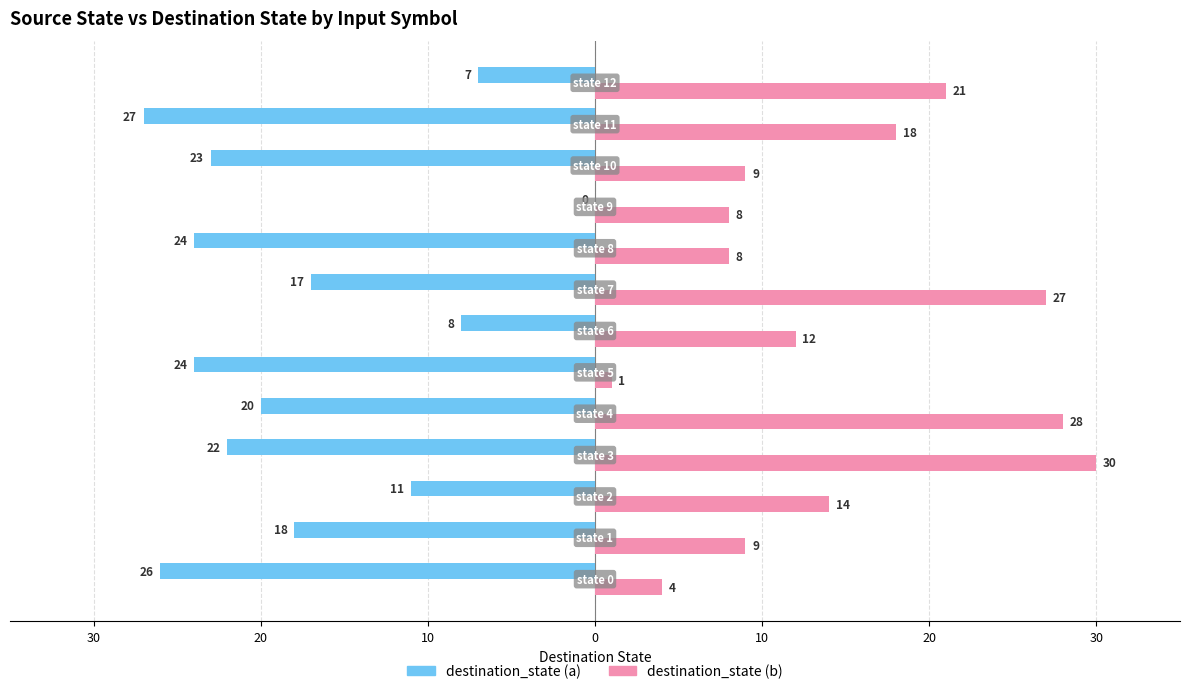

What is the average value of the destination_state (a) series?

-17